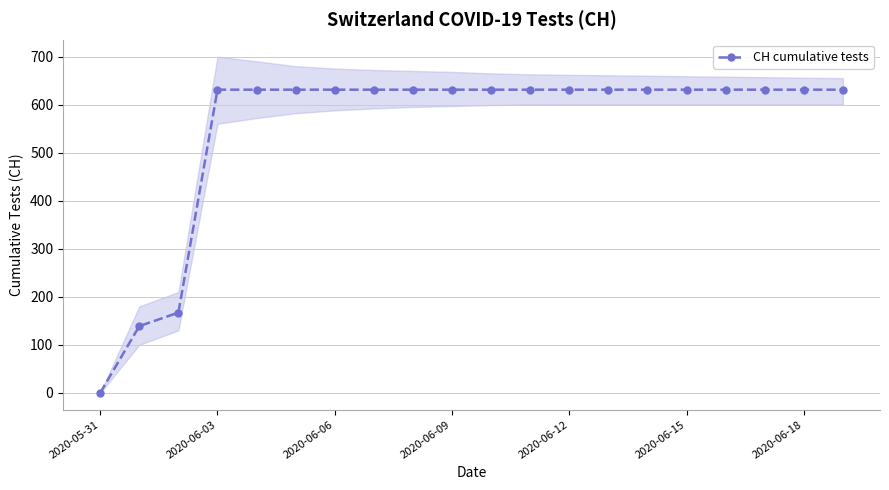

The chart shows a value of 631 at 13. True or false?

True